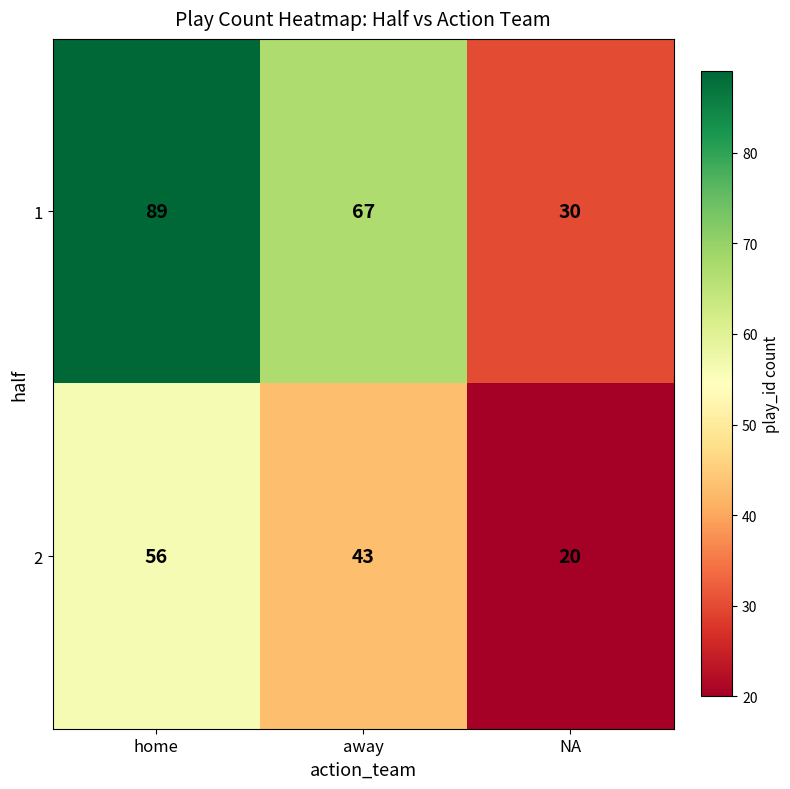

Rank the series by their average value, from lowest to highest.

2, 1